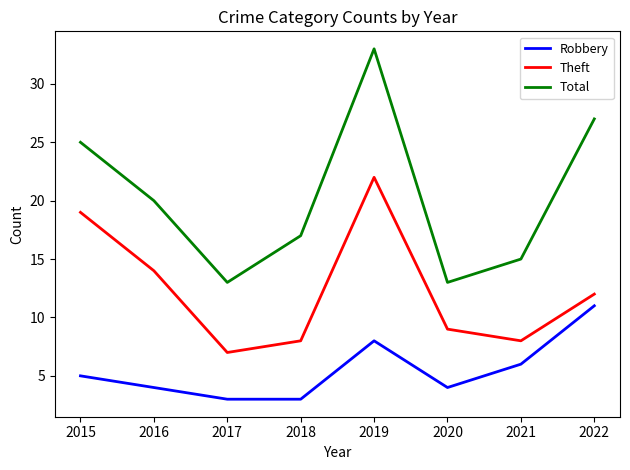

The value of Total at 2016 is 26. True or false?

False